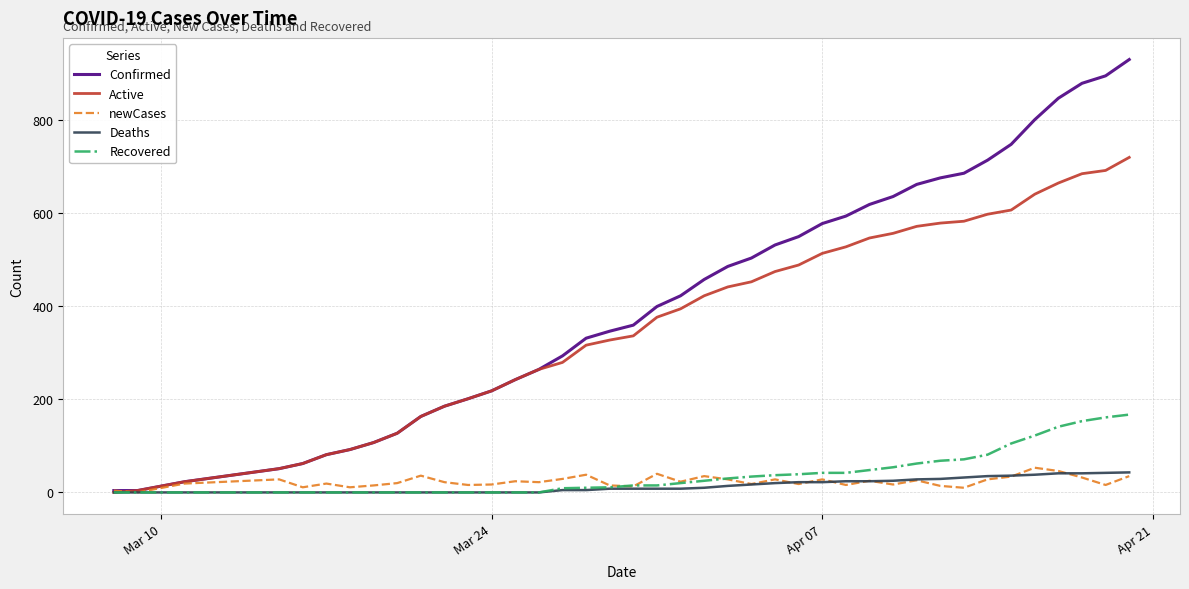

Does the chart display data point markers on the line(s)?

No